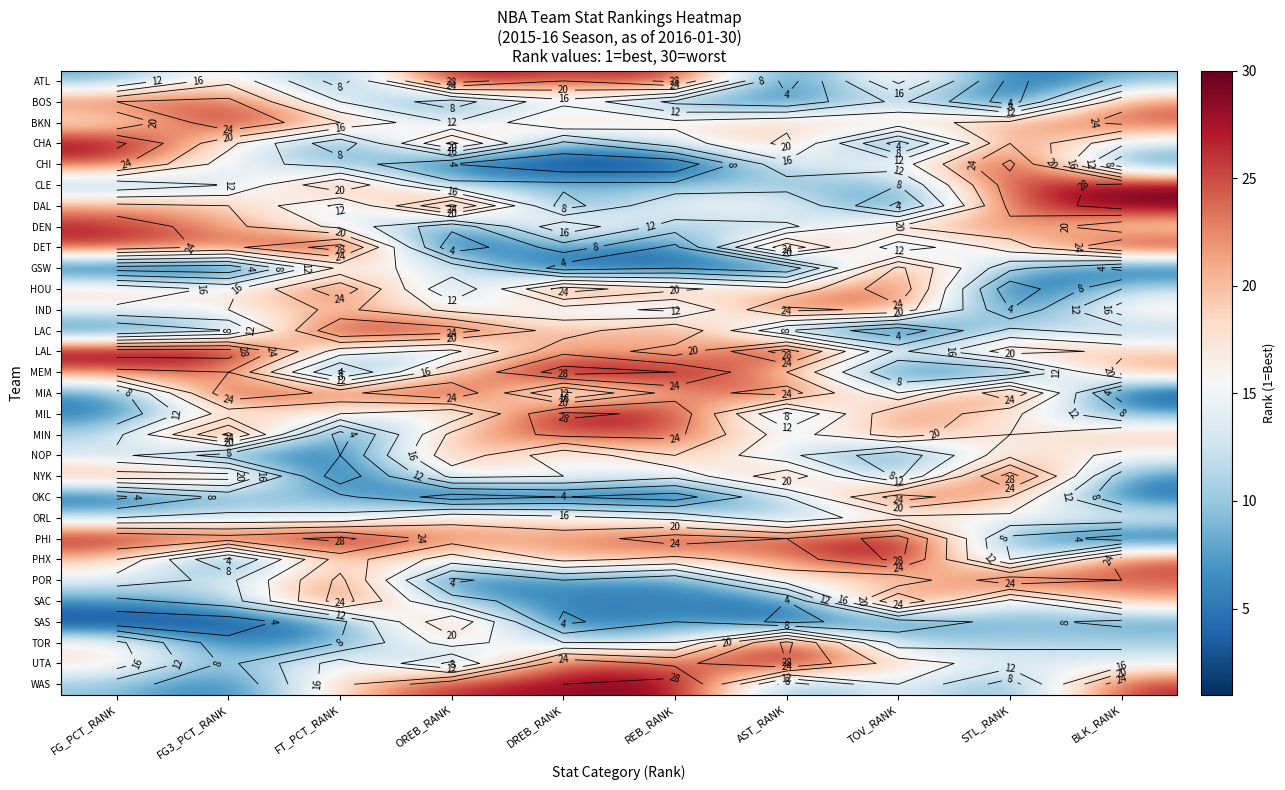

What is the difference between the TOR values at BLK_RANK and FG_PCT_RANK?

6